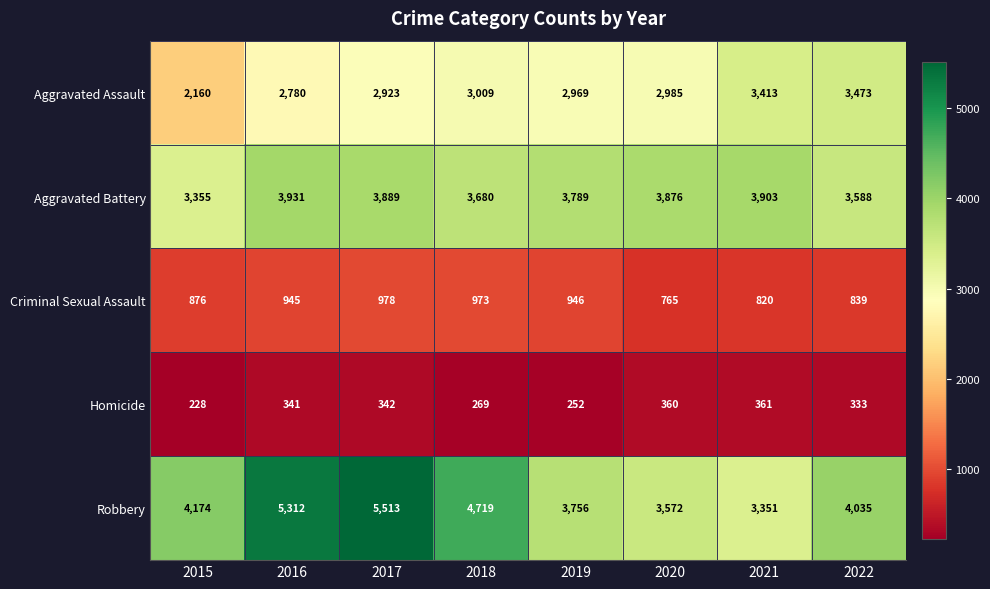

What is the average value of the Criminal Sexual Assault series?

893